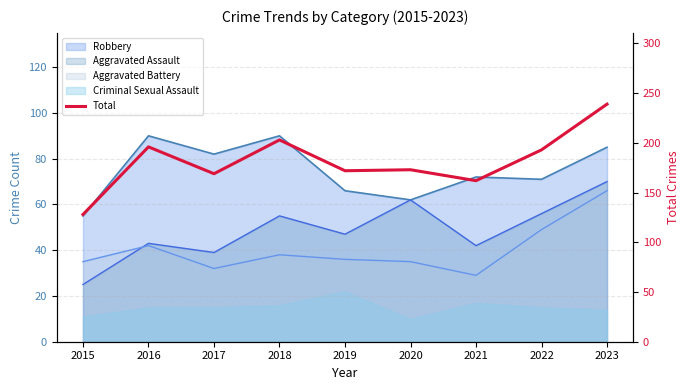

At which label does the data first exceed 173?

2016